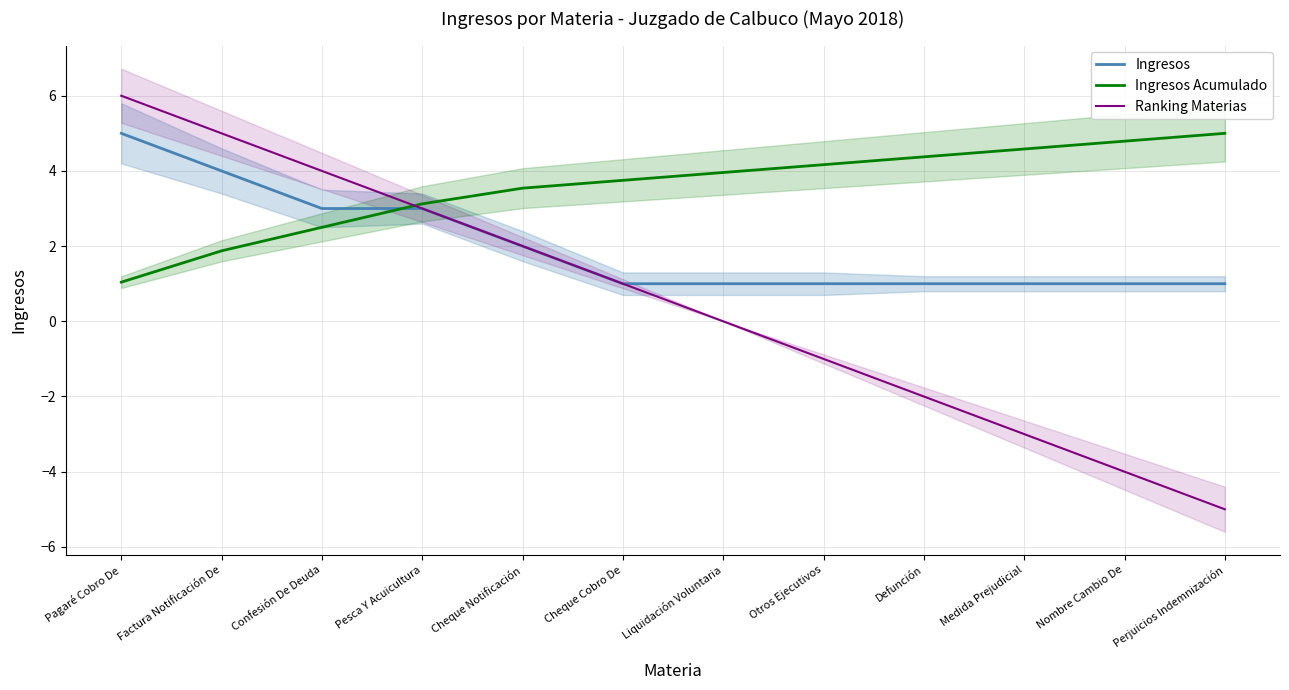

List the labels in order of Ranking Materias value, largest first.

Pagaré Cobro De, Factura Notificación De, Confesión De Deuda, Pesca Y Acuicultura, Cheque Notificación, Cheque Cobro De, Liquidación Voluntaria, Otros Ejecutivos, Defunción, Medida Prejudicial, Nombre Cambio De, Perjuicios Indemnización